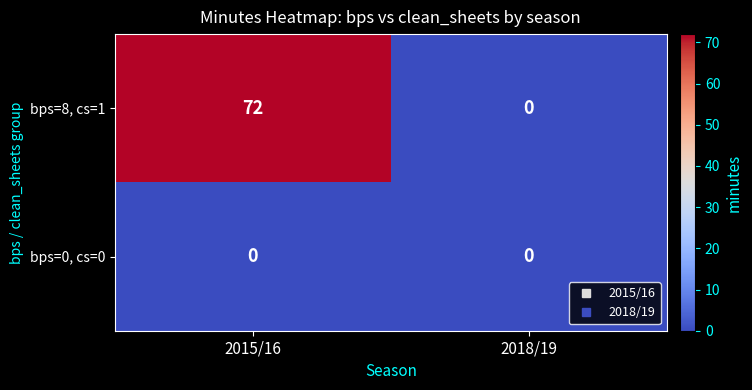

The value of bps=8, cs=1 at 2015/16 is 72. True or false?

True